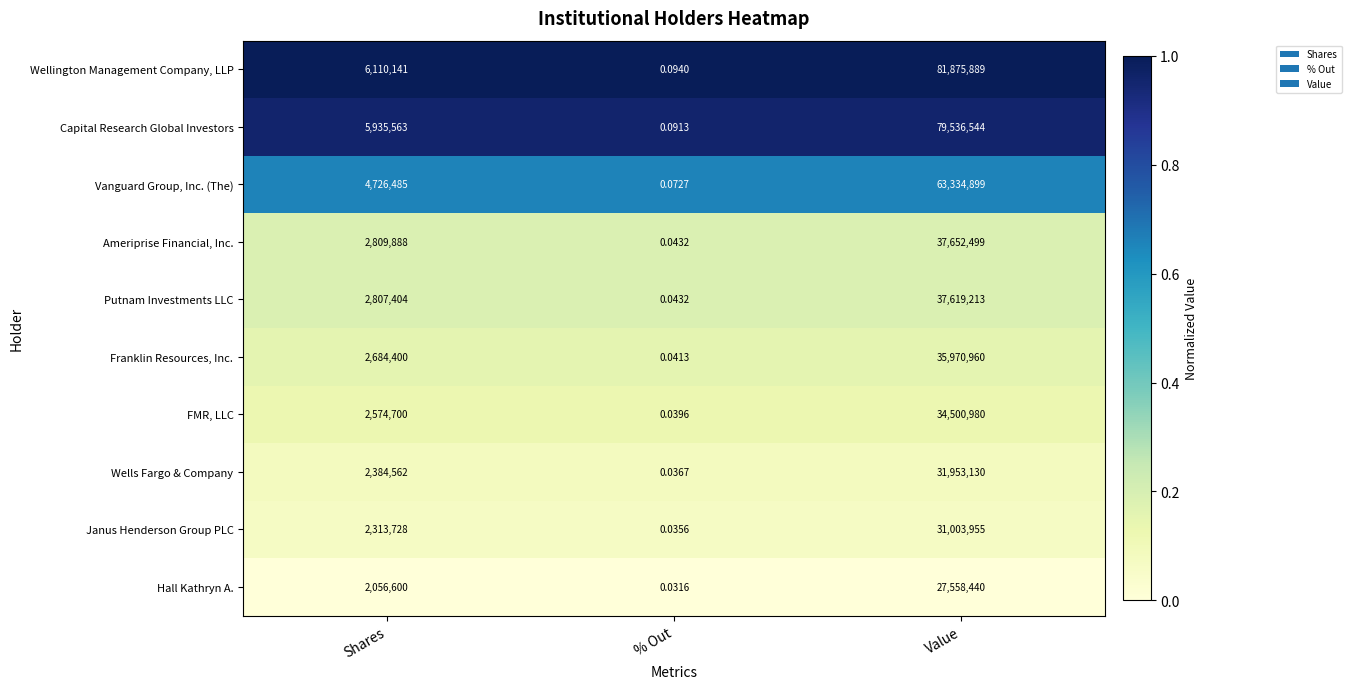

Where is Capital Research Global Investors nearest to the value 39768272?

Shares